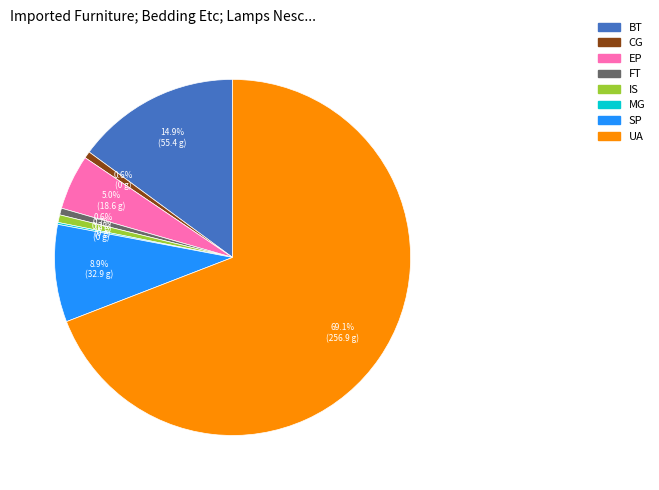

To the nearest percent, what is the average slice percentage?

12%